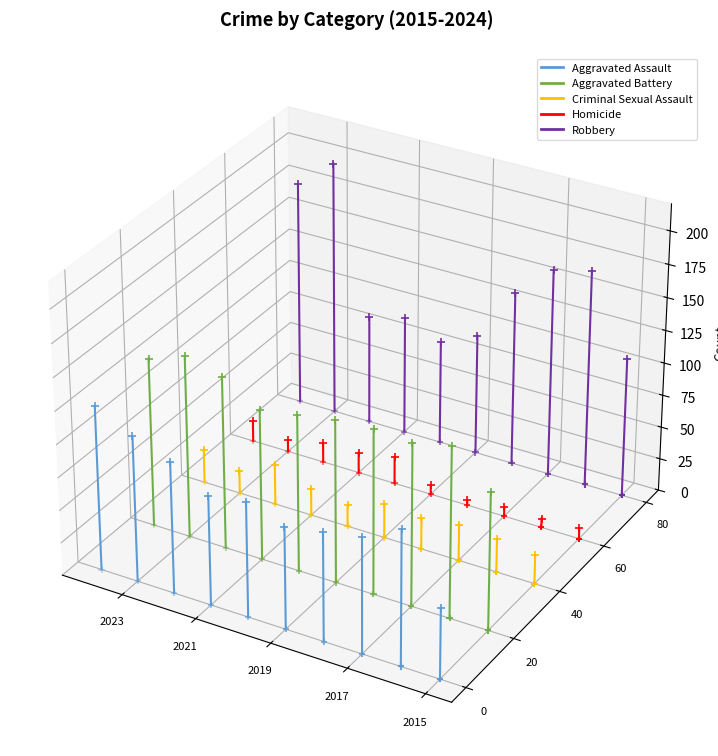

Which series contains the highest Y value?

Robbery